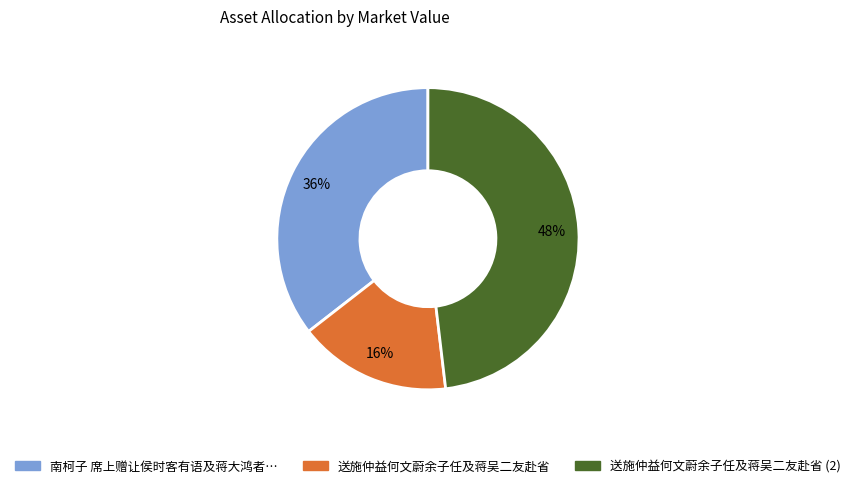

To the nearest percent, what portion does 送施仲益何文蔚余子任及蒋吴二友赴省 represent?

16%